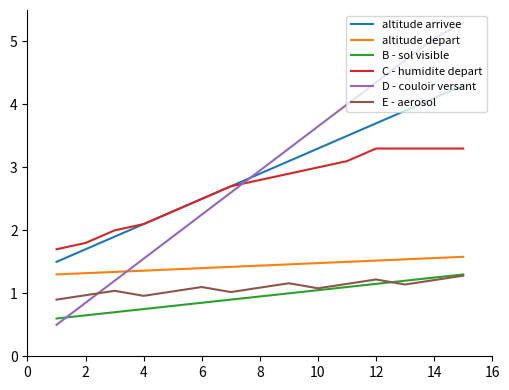

Count the number of data series in this chart.

6